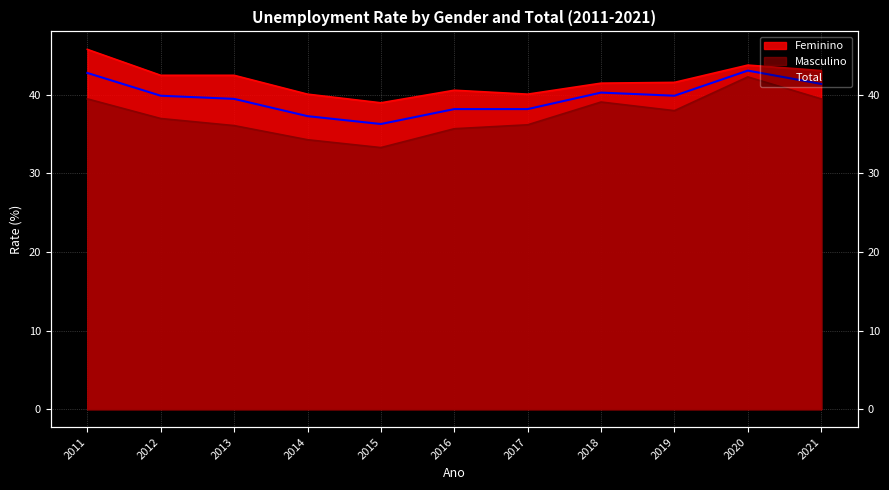

What is the sum of all Total values?

436.9